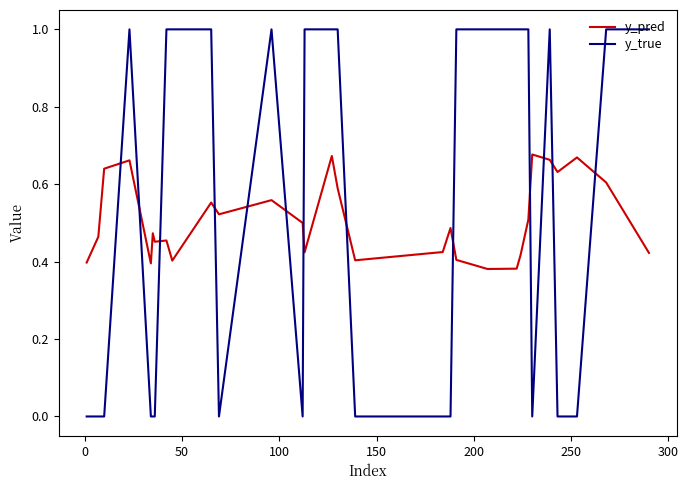

What is the highest value of the y_true series?

1.0